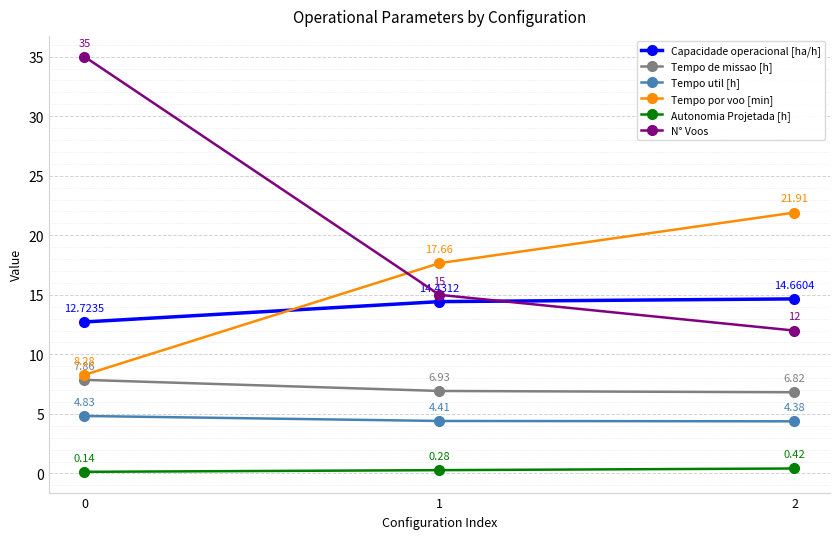

Is the value of Autonomia Projetada [h] at 1 greater than the value of Capacidade operacional [ha/h] at 0?

No